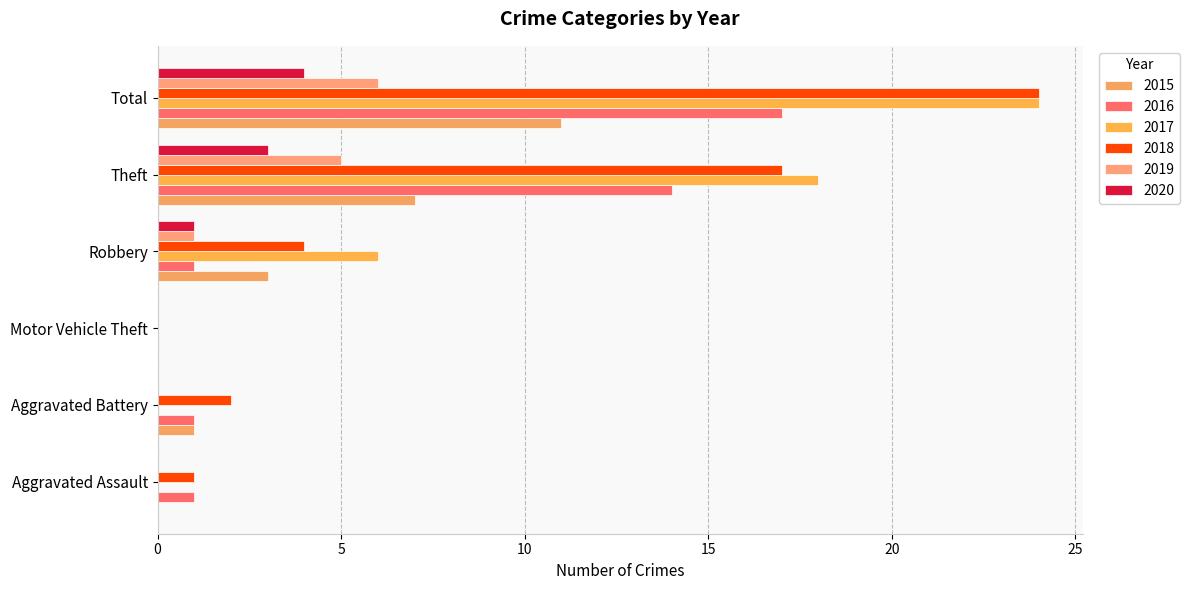

At Robbery, list the series in order from largest to smallest.

2017, 2018, 2015, 2016, 2019, 2020